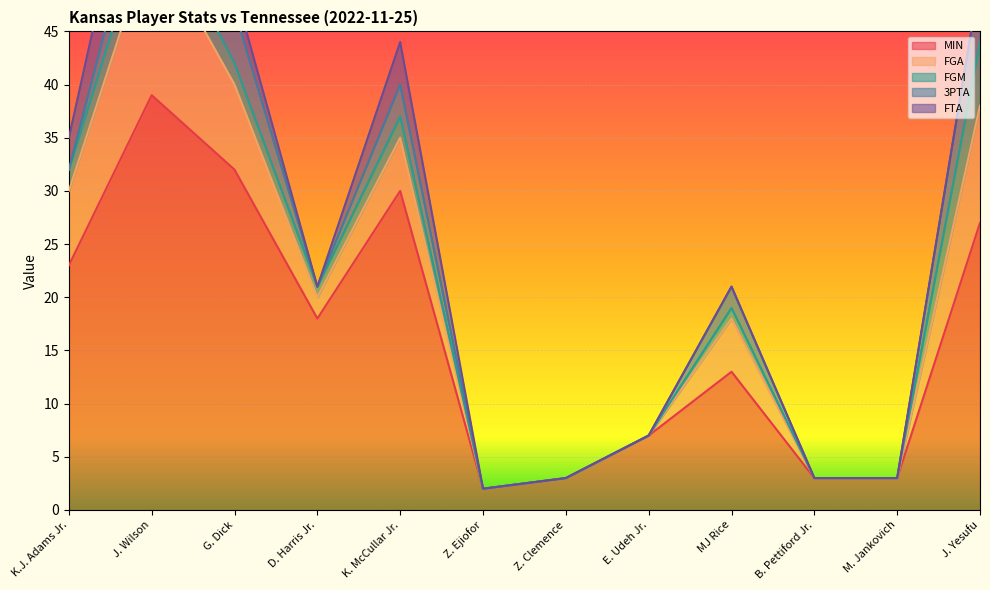

At which category is the sum across all series the highest?

J. Wilson